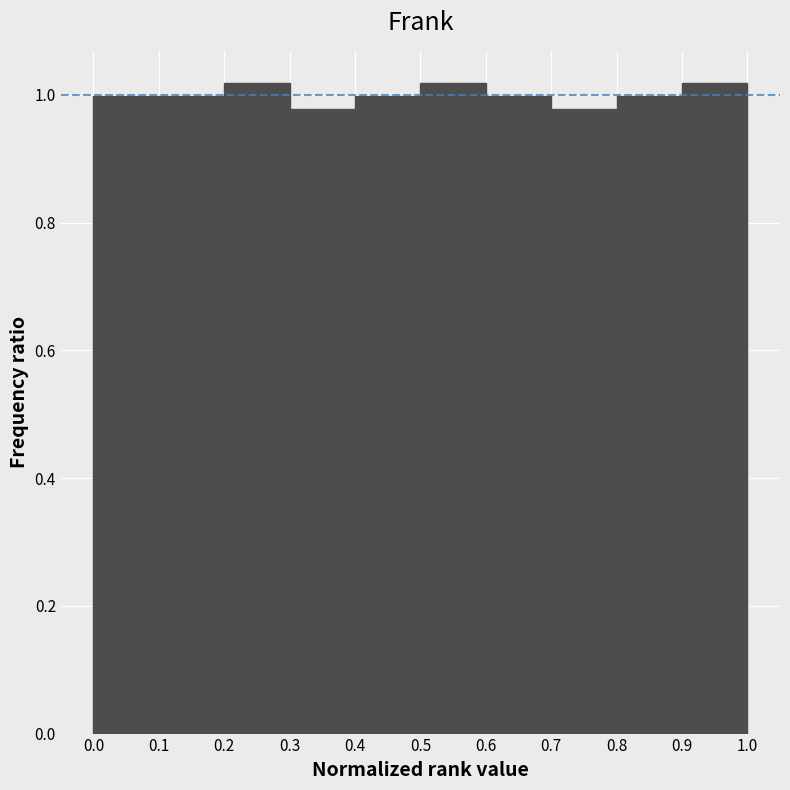

Reading left to right, transcribe this chart: for each bar, give the range it covers on the x-axis and its height. The values are not printed on the chart, so give them approximately, as read against the axis.

0.0 to 0.1: 1.00
0.1 to 0.2: 1.00
0.2 to 0.3: 1.02
0.3 to 0.4: 0.98
0.4 to 0.5: 1.00
0.5 to 0.6: 1.02
0.6 to 0.7: 1.00
0.7 to 0.8: 0.98
0.8 to 0.9: 1.00
0.9 to 1.0: 1.02